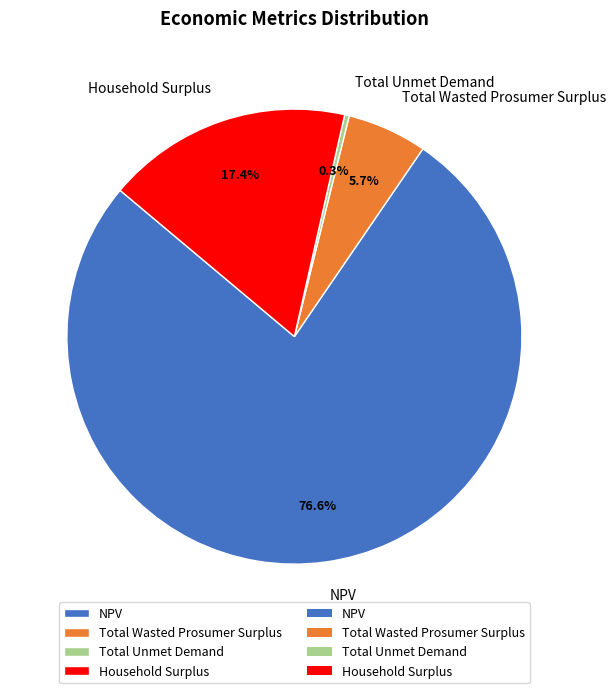

Rank the categories by value from lowest to highest.

Total Unmet Demand, Total Wasted Prosumer Surplus, Household Surplus, NPV